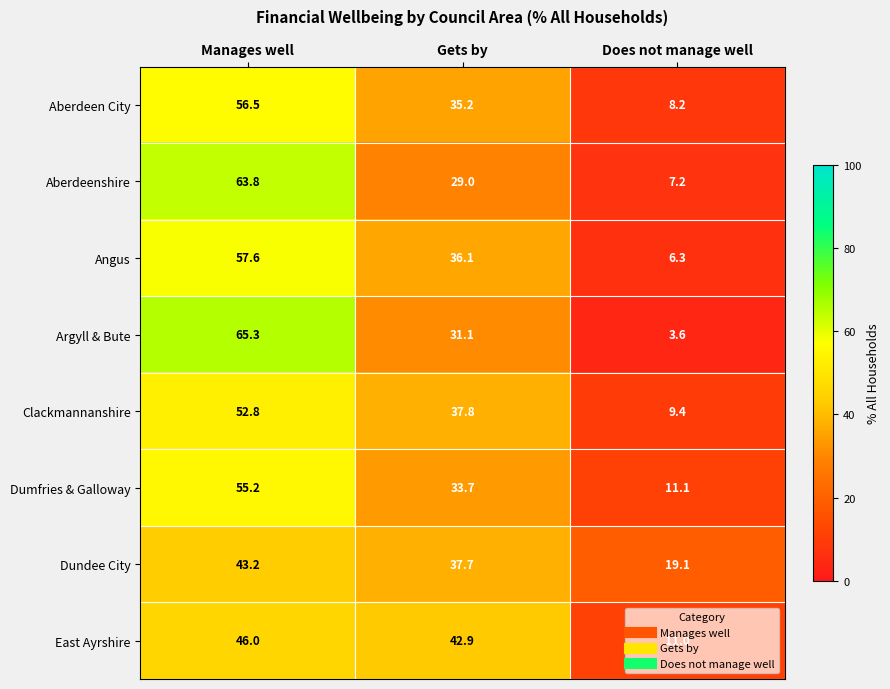

Which series has the largest range (max minus min)?

Argyll & Bute